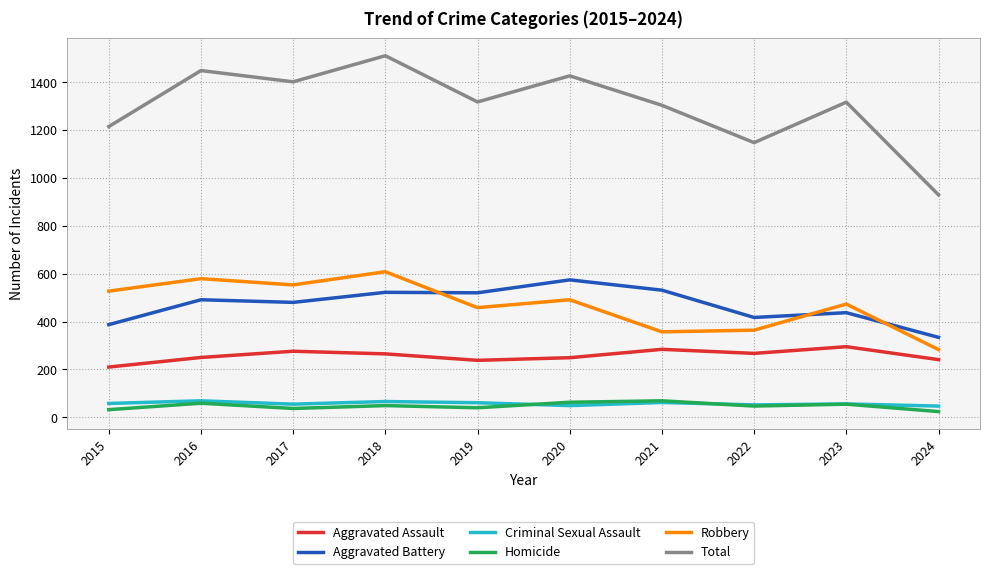

True or false: Aggravated Assault and Total intersect in this chart.

False